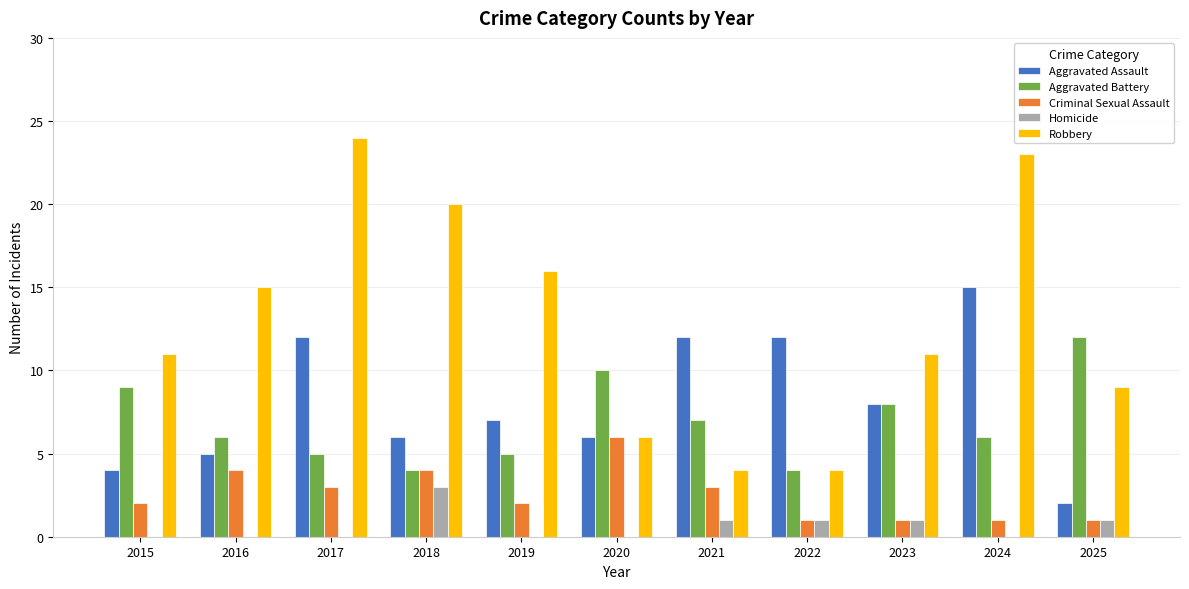

Reading right to left, transcribe all the data shown in this chart.

Aggravated Assault: 2	15	8	12	12	6	7	6	12	5	4
Aggravated Battery: 12	6	8	4	7	10	5	4	5	6	9
Criminal Sexual Assault: 1	1	1	1	3	6	2	4	3	4	2
Homicide: 1	0	1	1	1	0	0	3	0	0	0
Robbery: 9	23	11	4	4	6	16	20	24	15	11